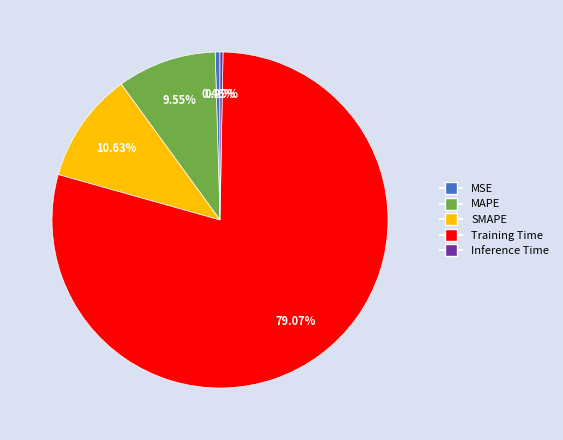

The Training Time slice represents 68% of the pie. True or false?

False